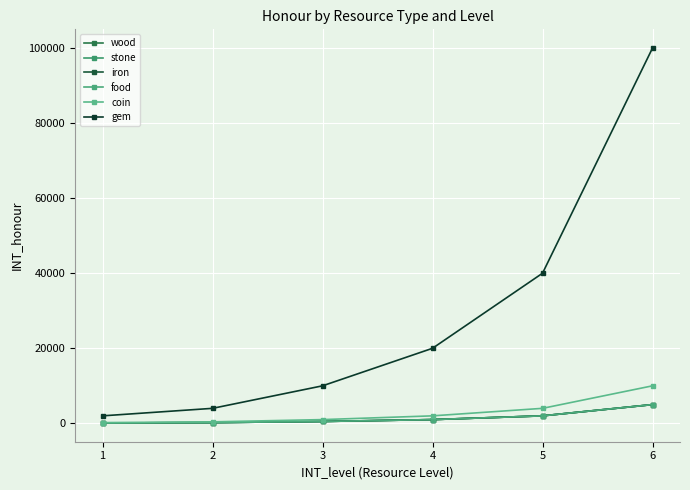

True or false: food has a value of 39 at 1.

False